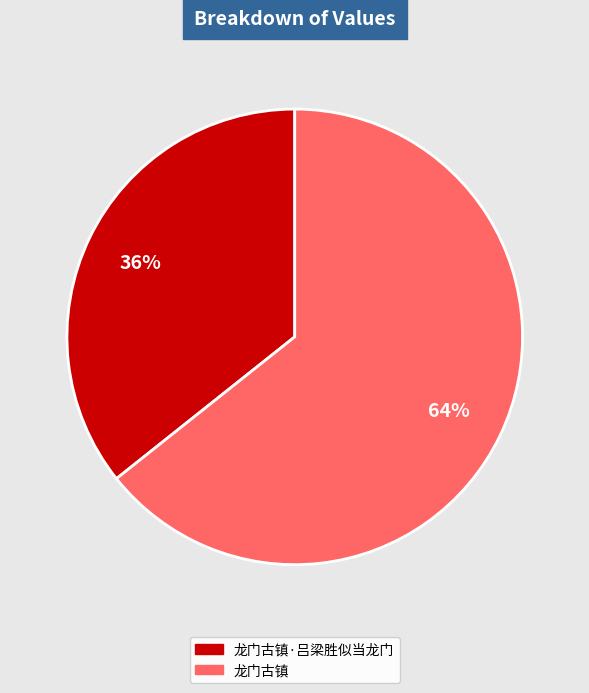

Do 龙门古镇 and 龙门古镇·吕梁胜似当龙门 together represent more than half of the pie?

Yes